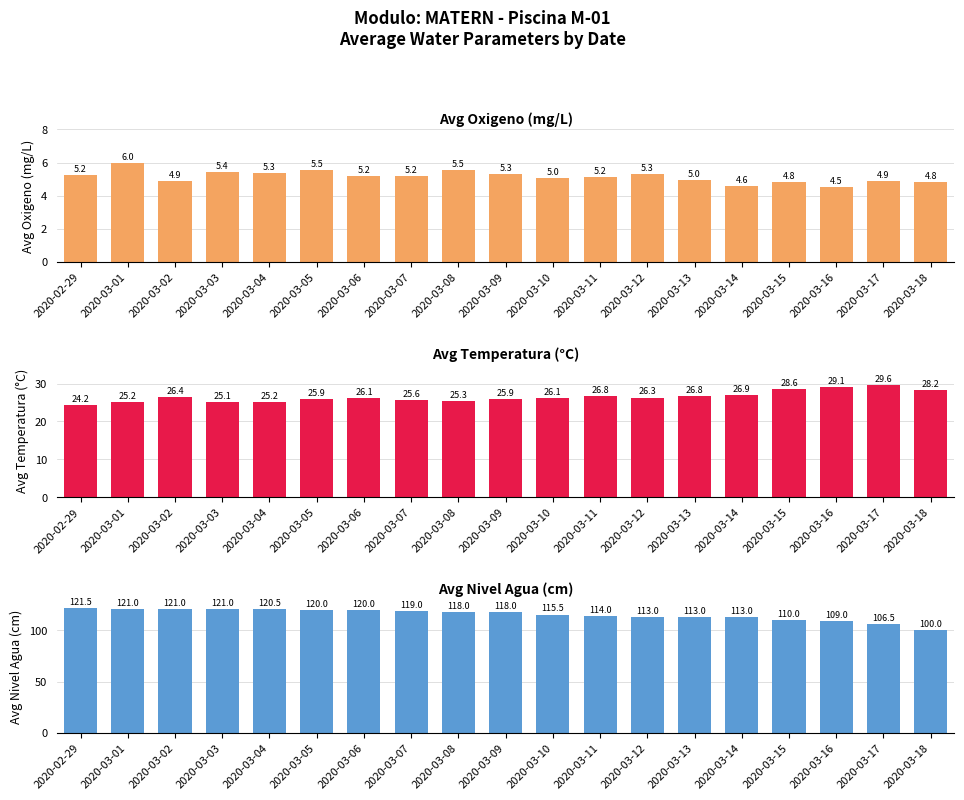

What is the greatest value displayed?

121.5